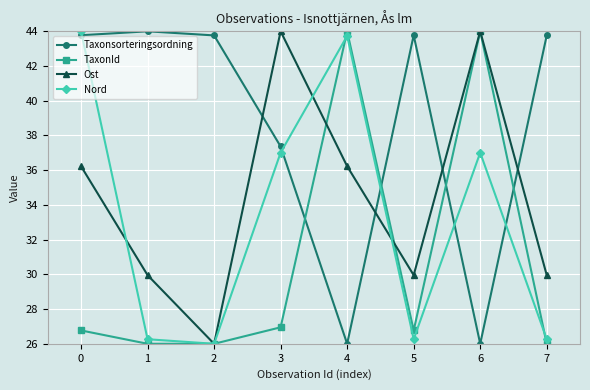

How many times do Ost and Taxonsorteringsordning cross each other?

4